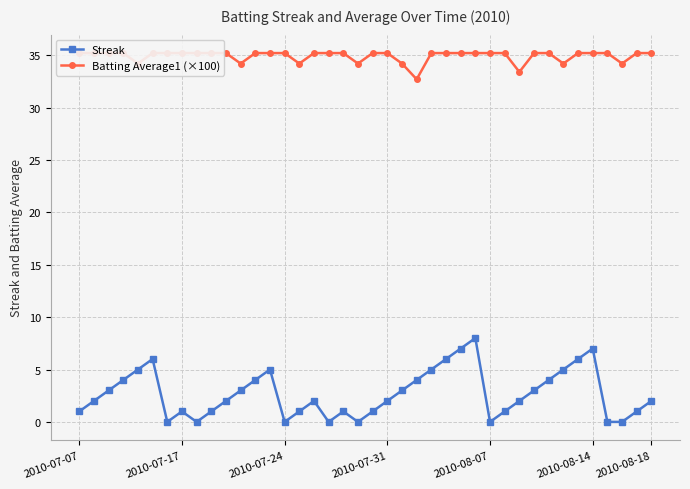

What is the highest value of the Streak series?

8